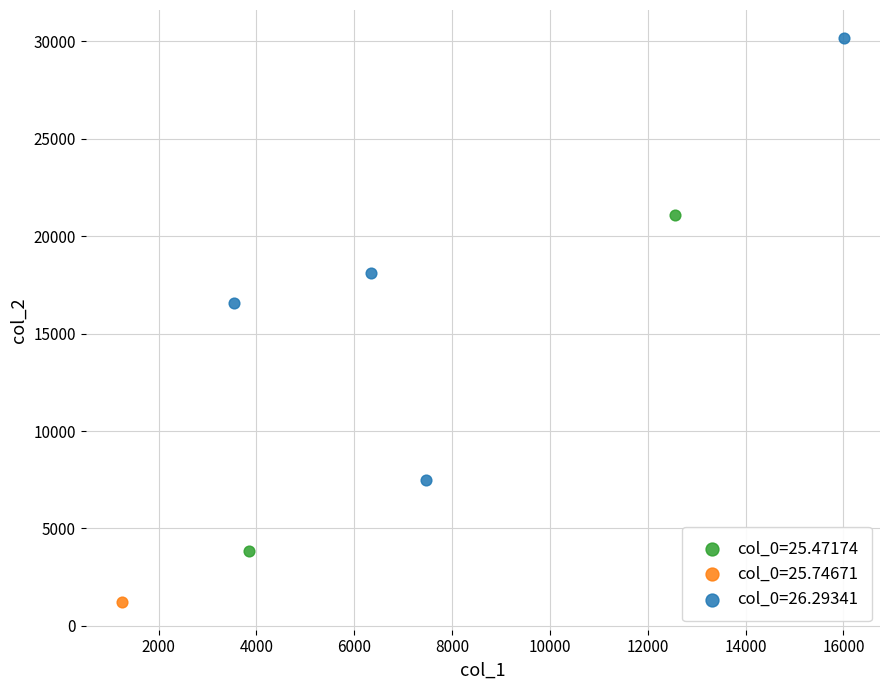

What are all the series names shown in the legend?

col_0=25.47174, col_0=25.74671, col_0=26.29341